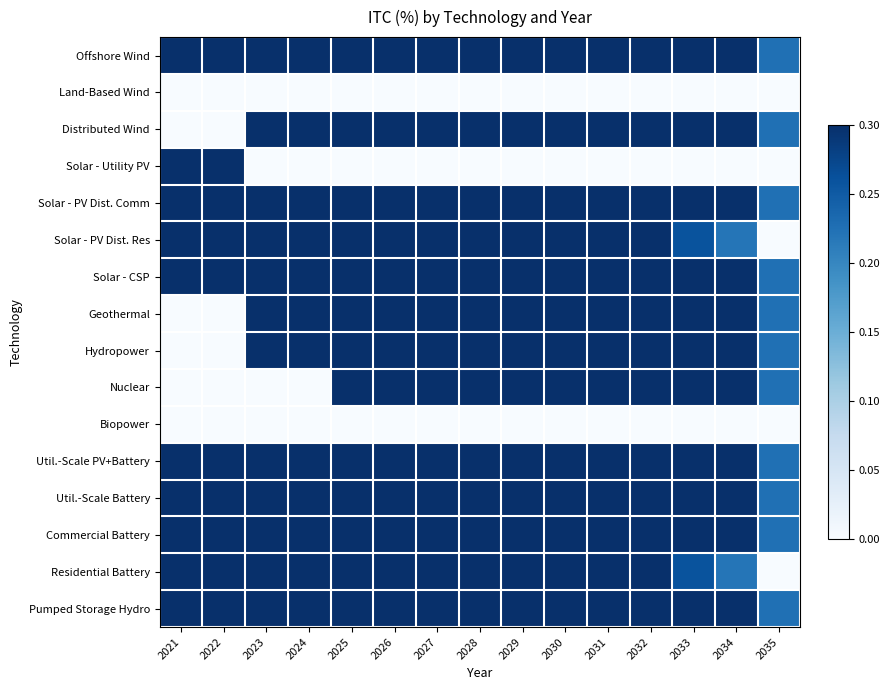

Count the number of categories in the chart.

15